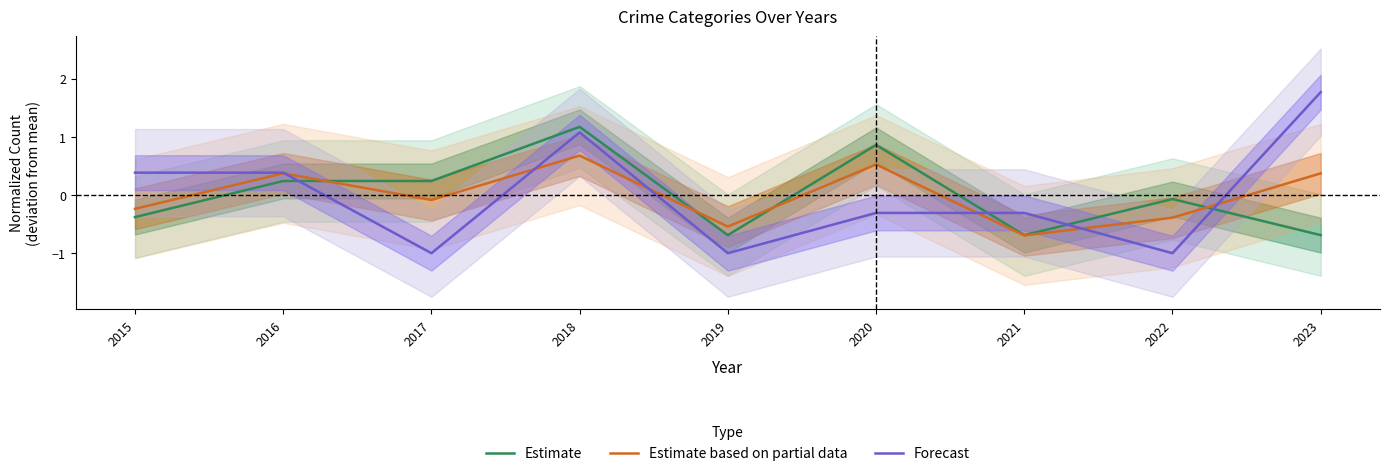

At which category is the sum across all series the highest?

2018